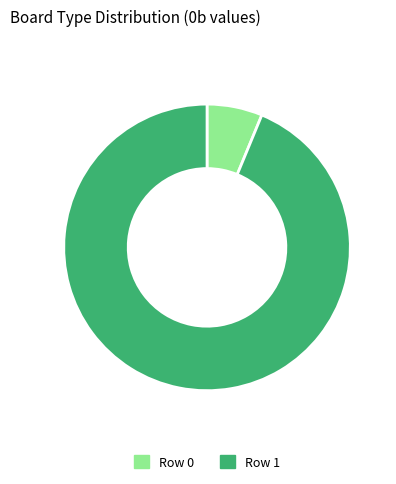

Which category accounts for the majority?

Row 1